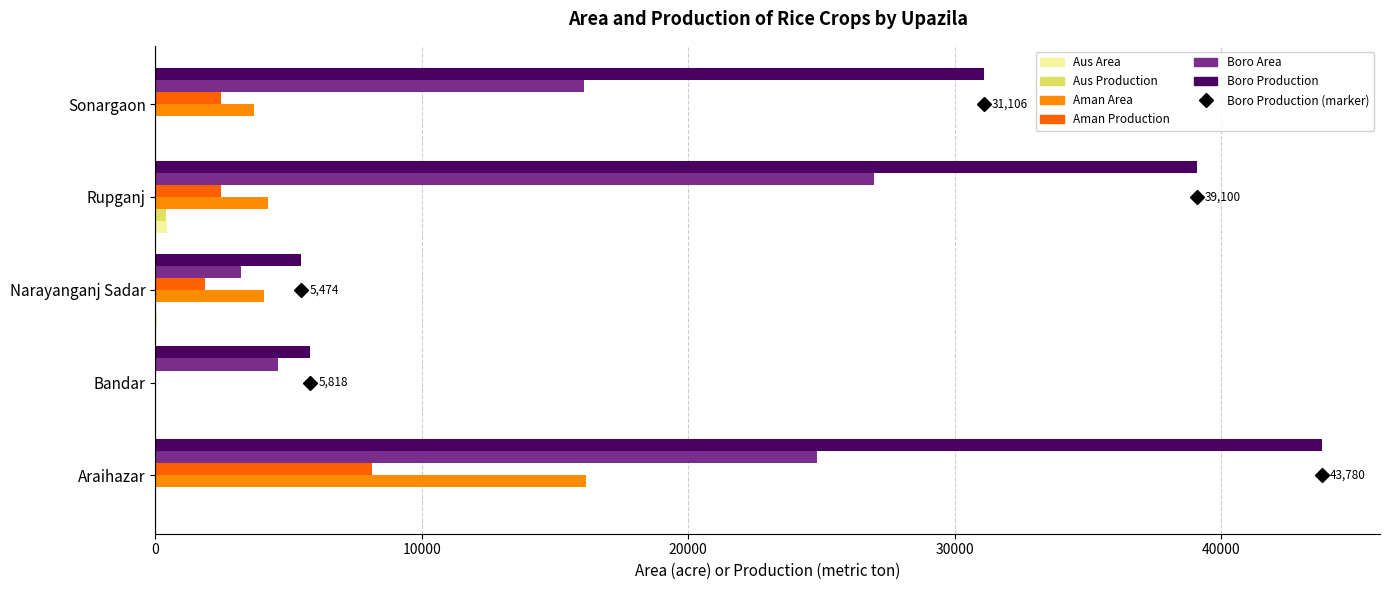

What is the sum of all Boro Area values?

75732